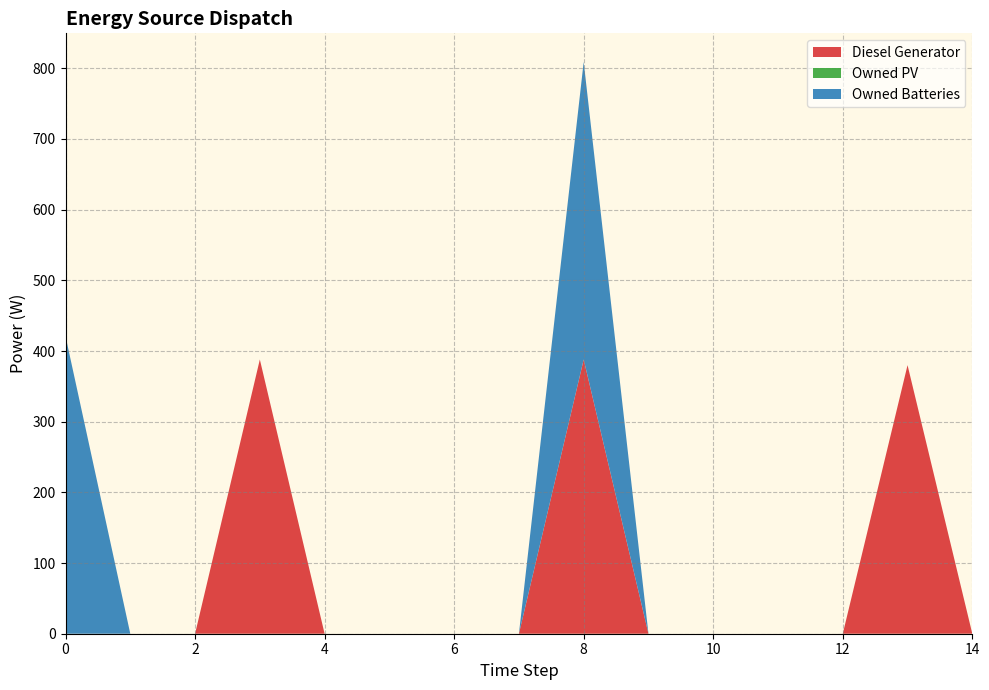

Reading right to left, transcribe all the data shown in this chart.

Diesel Generator: 0.0	380.0	0.0	0.0	0.0	0.0	388.0	0.0	0.0	0.0	0.0	388.0	0.0	0.0	0.0
Owned PV: 0.0	0.0	0.0	0.0	0.0	0.0	0.0	0.0	0.0	0.0	0.0	0.0	0.0	0.0	0.0
Owned Batteries: 0.0	0.0	0.0	0.0	0.0	0.0	421.0	0.0	0.0	0.0	0.0	0.0	0.0	0.0	421.0